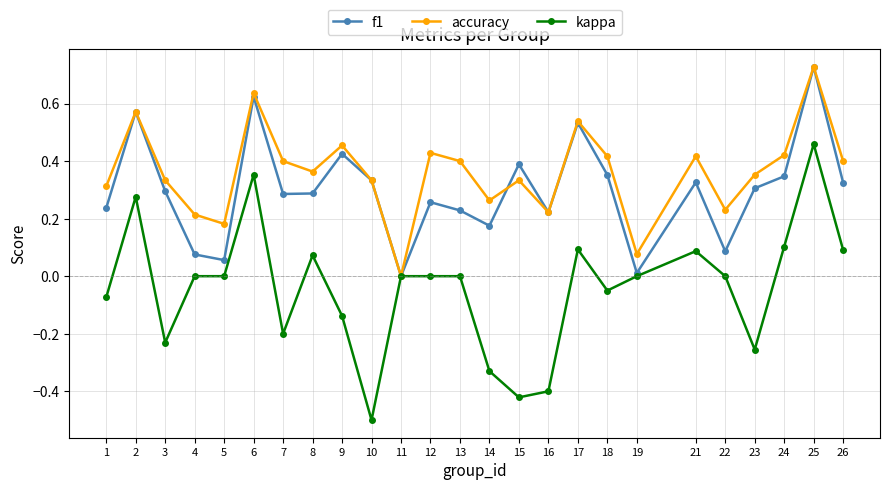

What are all the series names shown in the legend?

f1, accuracy, kappa